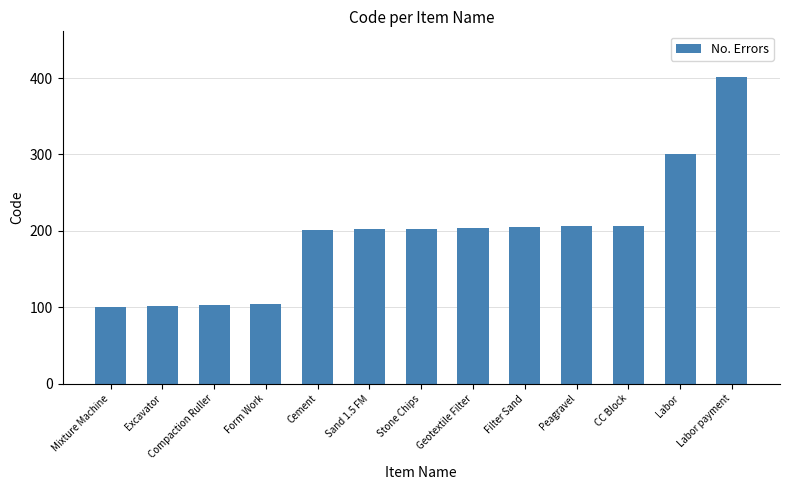

True or false: the data shows 401 at Labor payment.

True